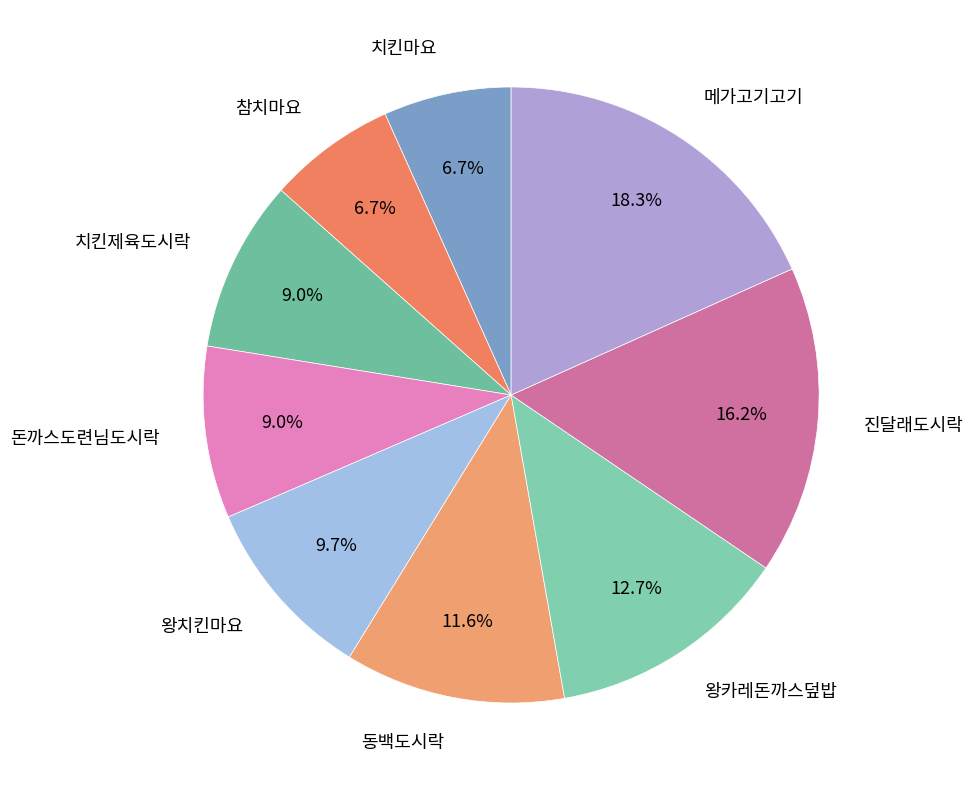

To the nearest percent, what percentage of the pie is 메가고기고기?

18%